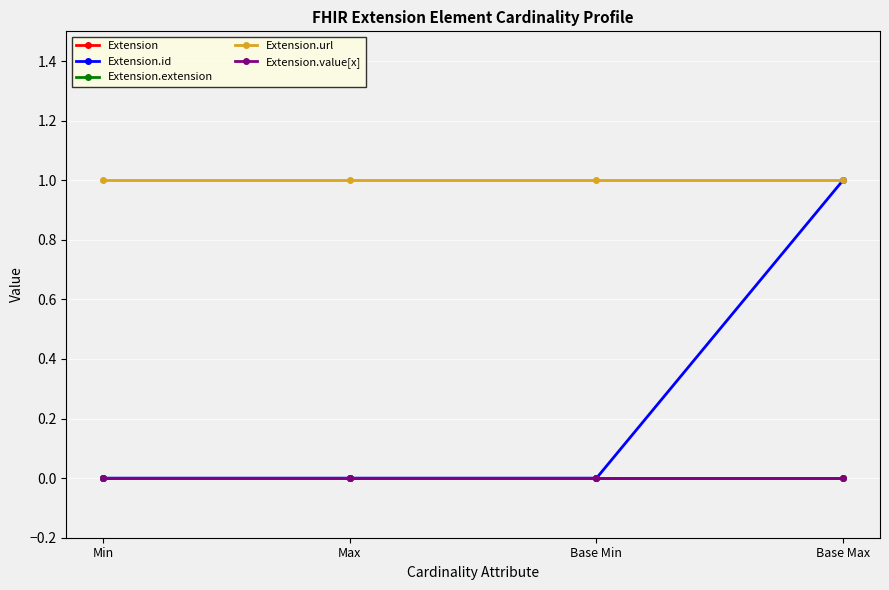

How many categories are shown in the chart?

4